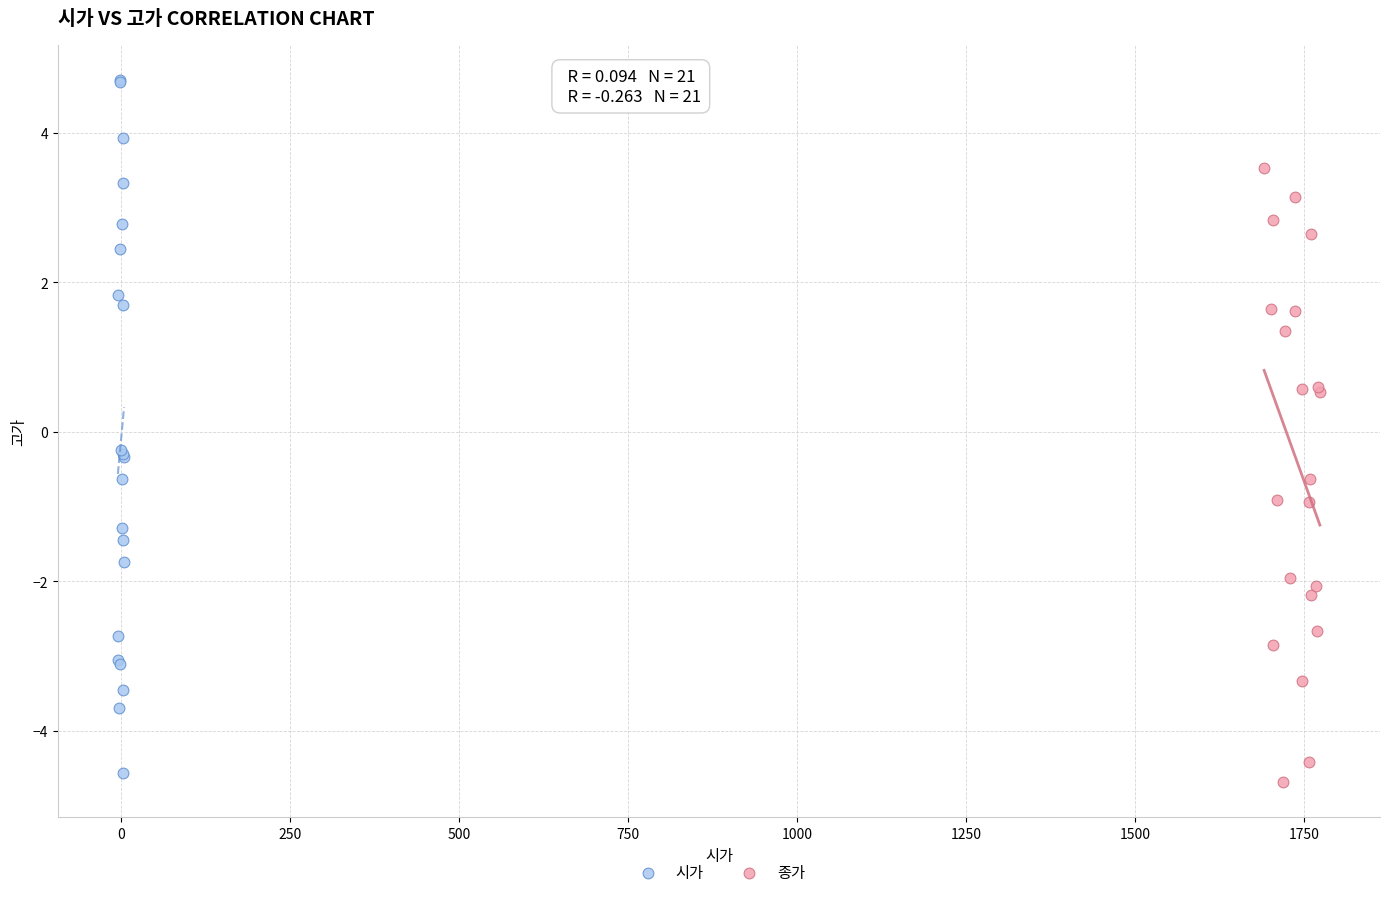

Which series reaches the maximum Y coordinate?

시가